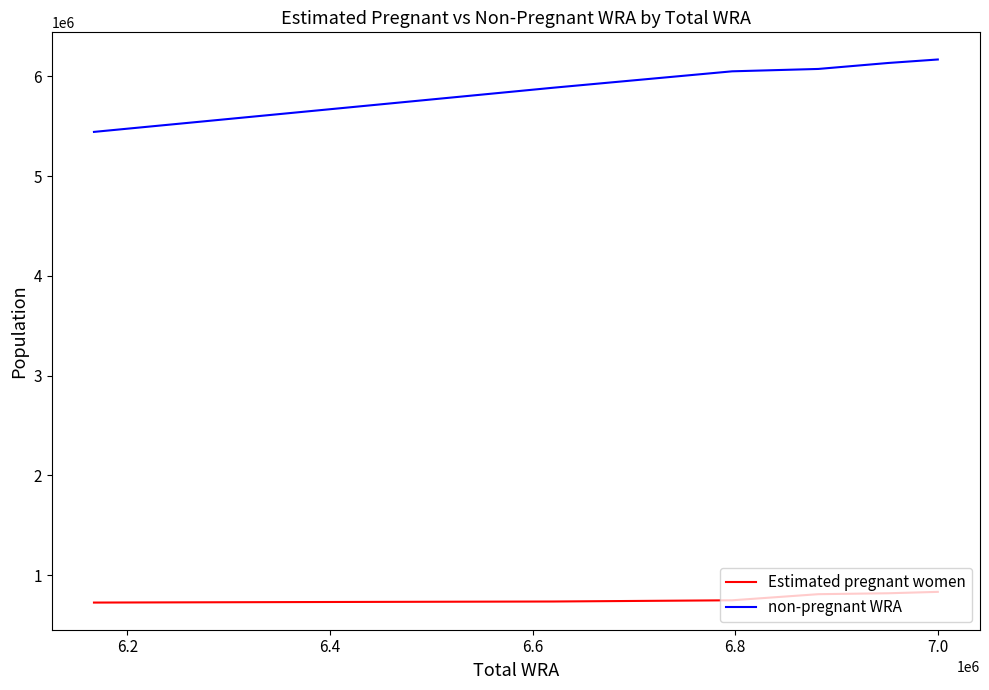

Rank the series by their maximum value, from lowest to highest.

Estimated pregnant women, non-pregnant WRA